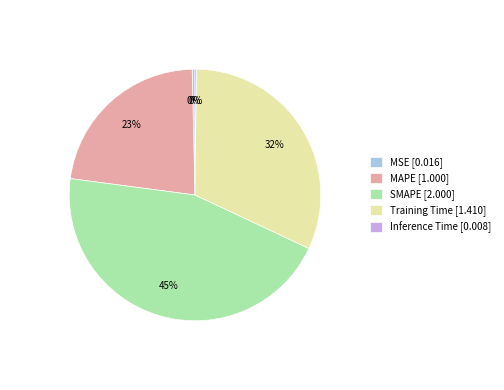

Does Training Time [1.410] represent more than half of the total?

No